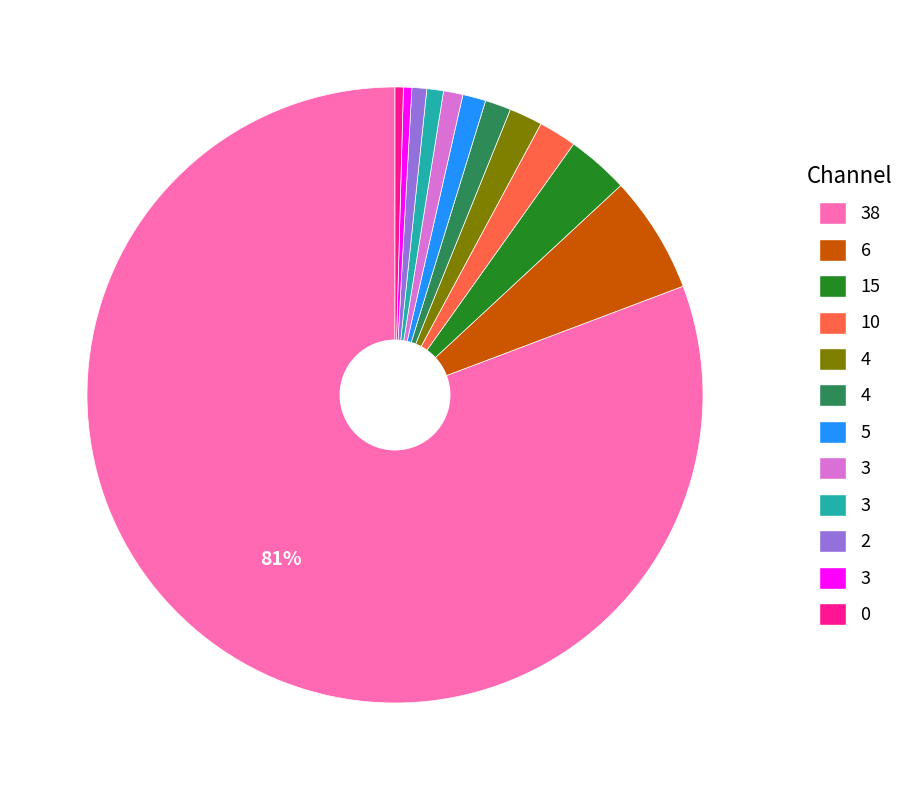

Is there any slice that represents more than half of the pie?

Yes